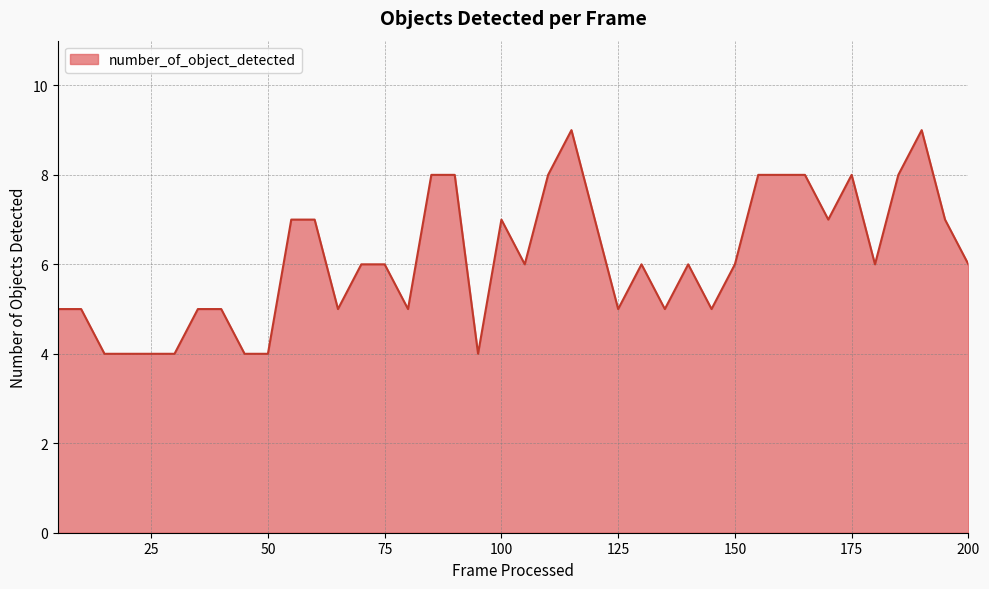

Reading left to right, extract all data points from this chart.

5	5	4	4	4	4	5	5	4	4	7	7	5	6	6	5	8	8	4	7	6	8	9	7	5	6	5	6	5	6	8	8	8	7	8	6	8	9	7	6